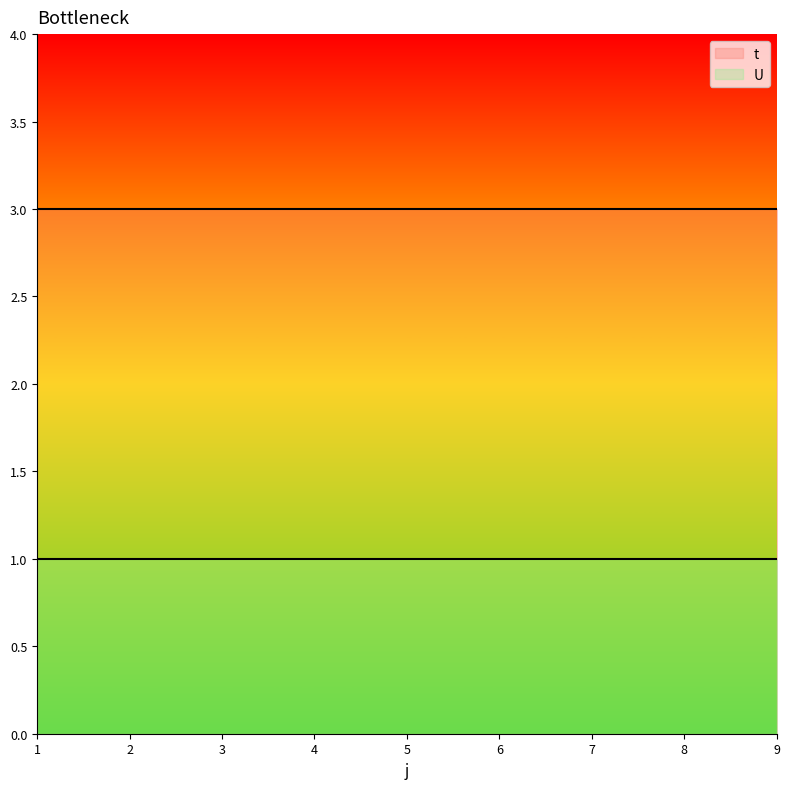

What is the minimum value shown in the chart?

1